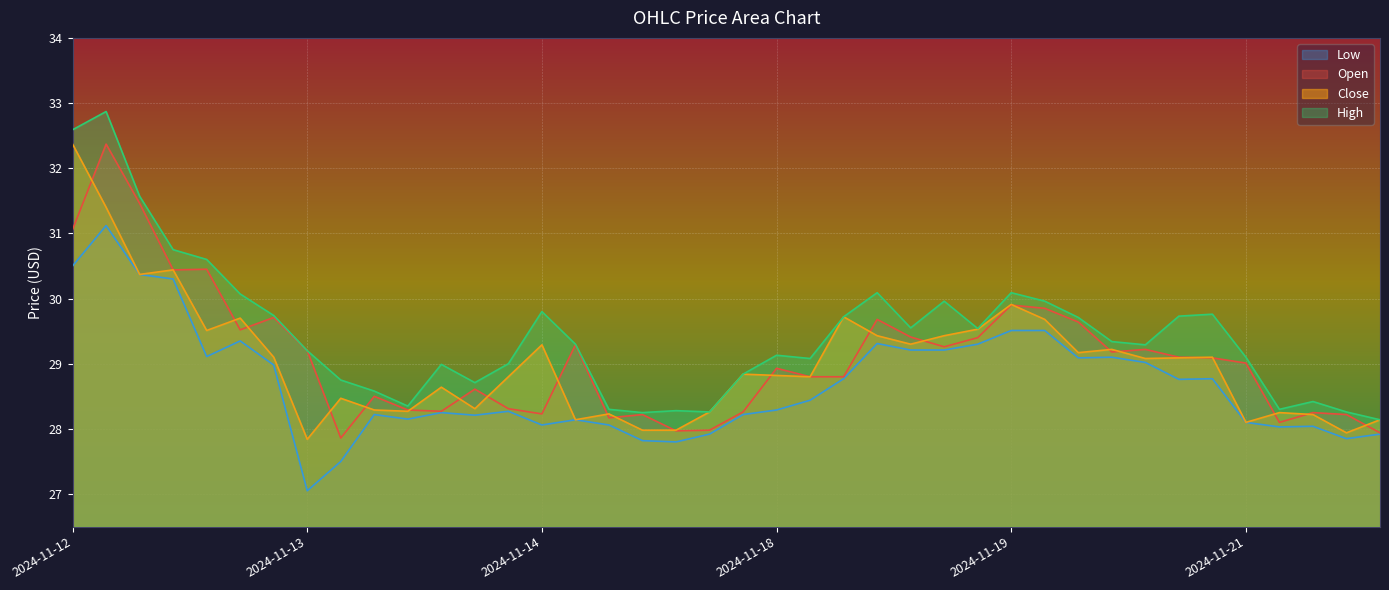

At which category is the sum across all series the highest?

2024-11-12 04:45